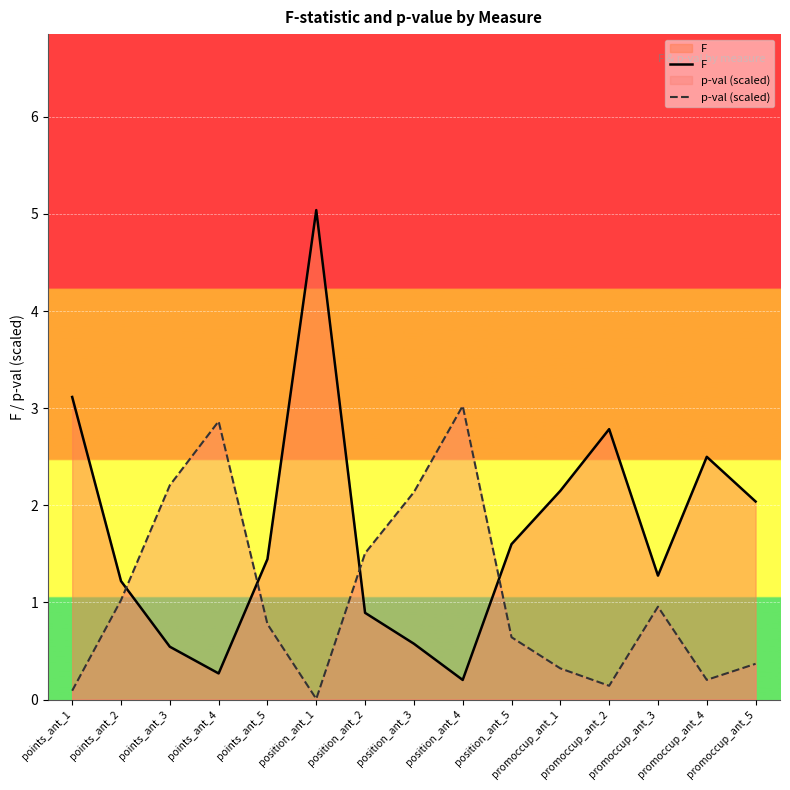

What is the label of the 4th point from the right?

promoccup_ant_2